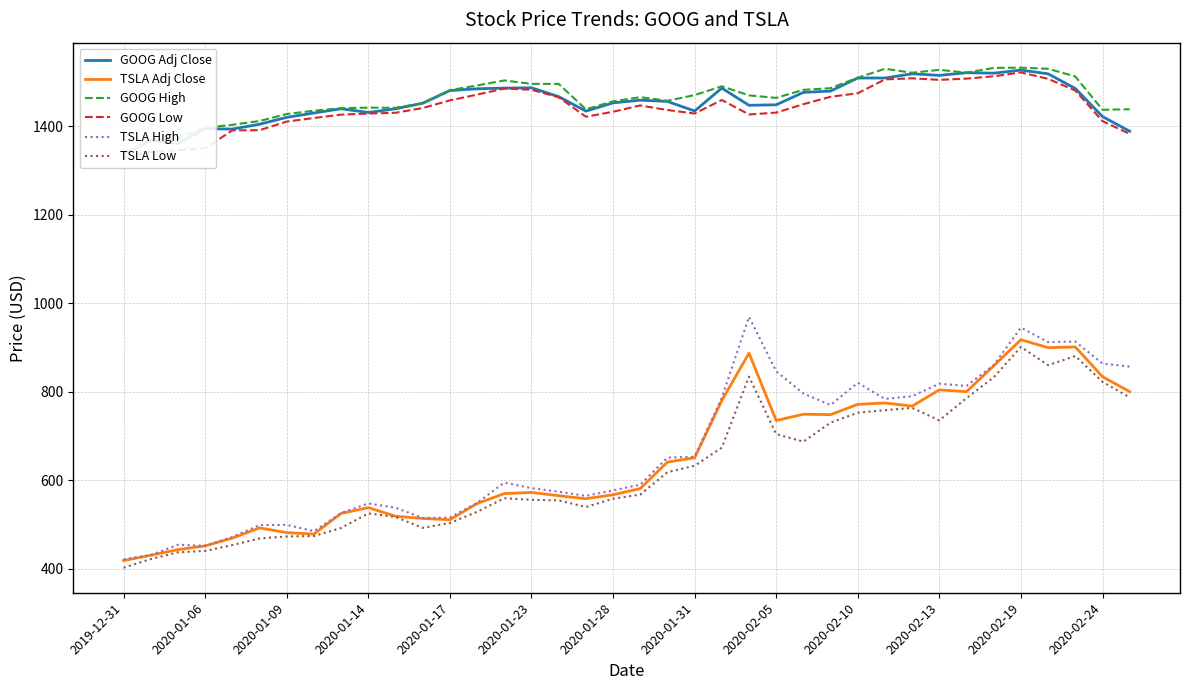

How many categories are shown in the chart?

38